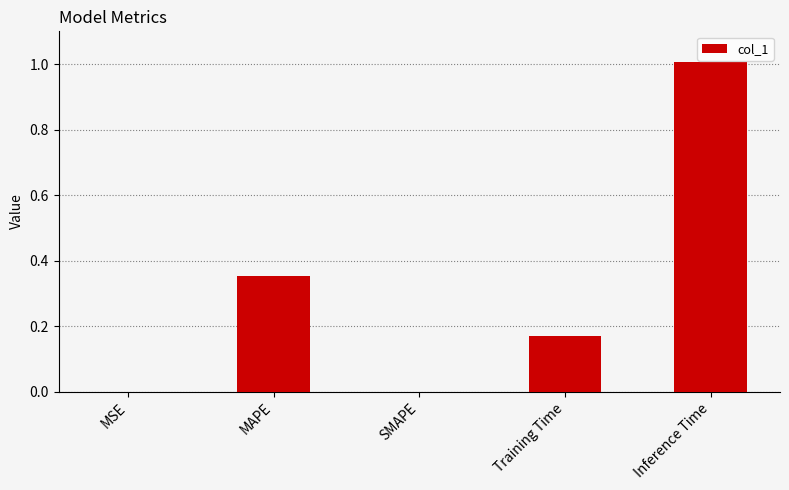

Are the bars grouped side by side (vs. stacked)?

No